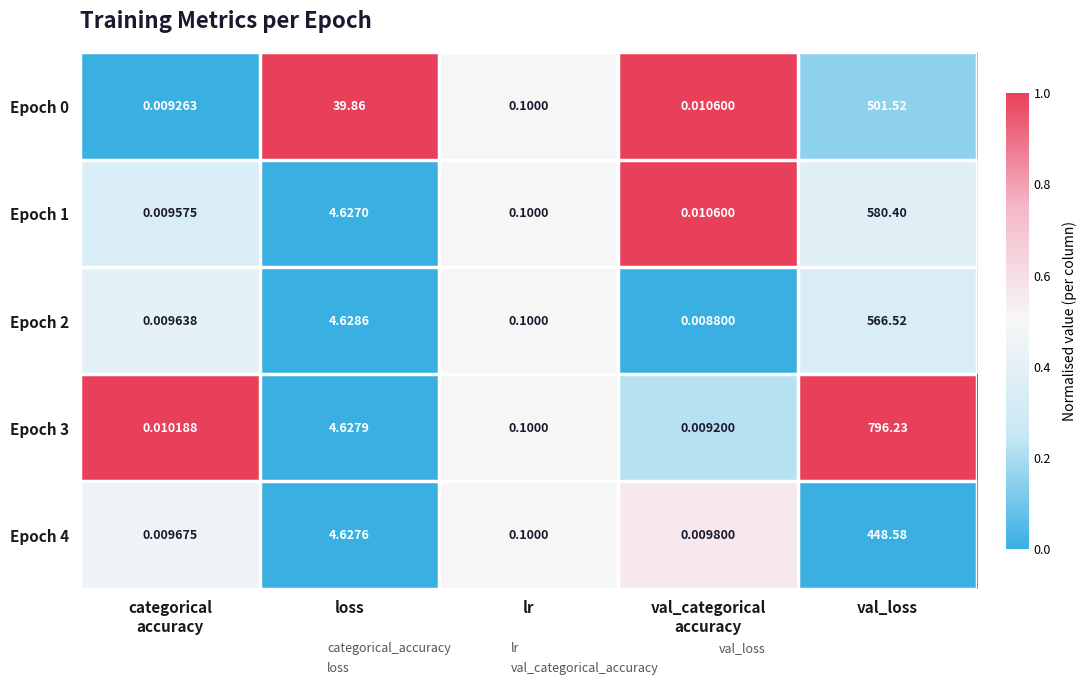

At how many categories does at least one series exceed 0?

5